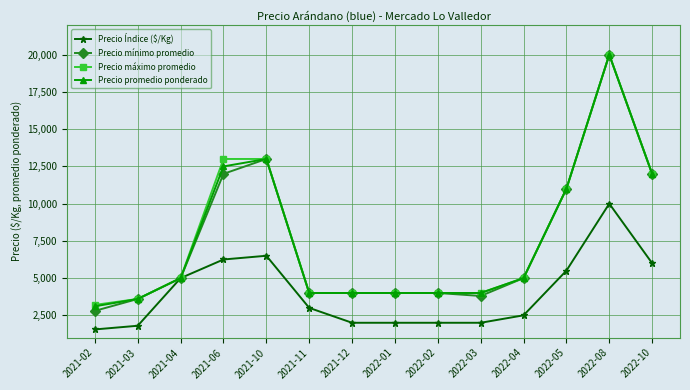

The value of Precio máximo promedio at 2022-02 is 6831. True or false?

False